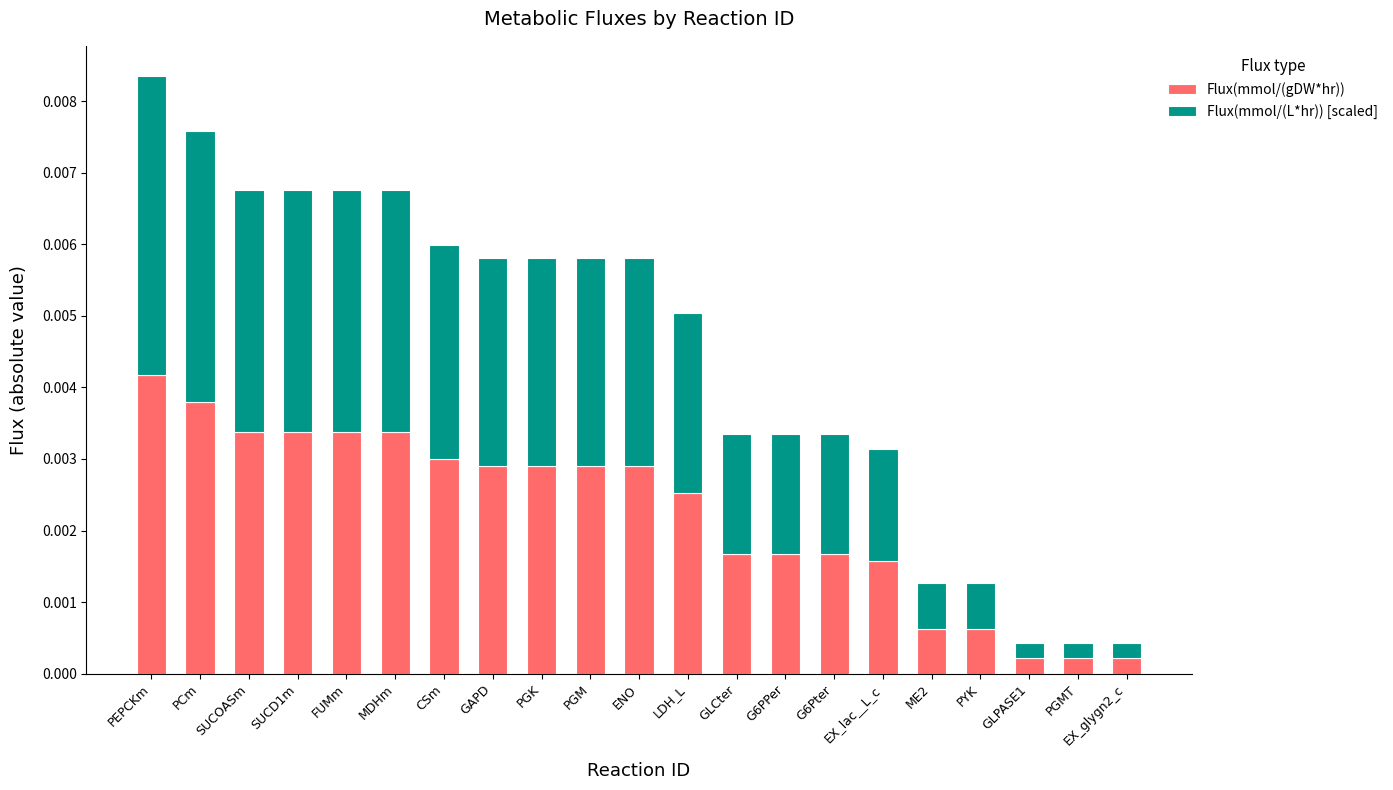

At which label does Flux(mmol/(gDW*hr)) reach its peak?

PEPCKm